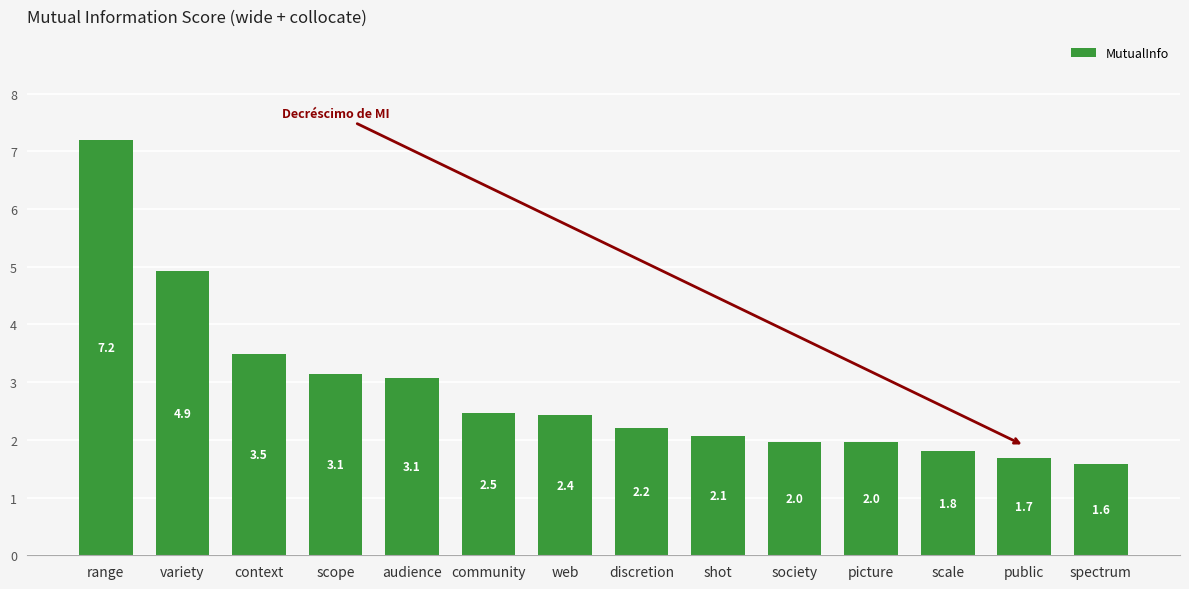

What is the value of the 4th bar from the left?

3.1